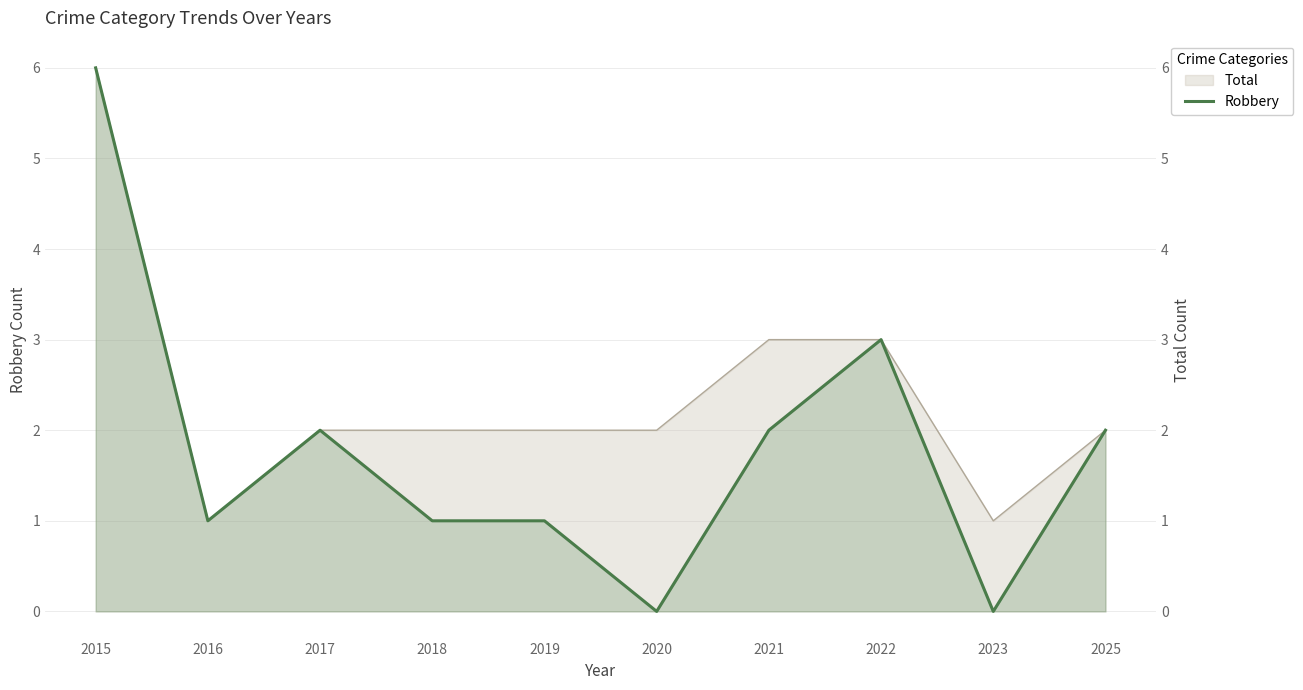

Reading right to left, list all the values displayed in this chart.

2	0	3	2	0	1	1	2	1	6